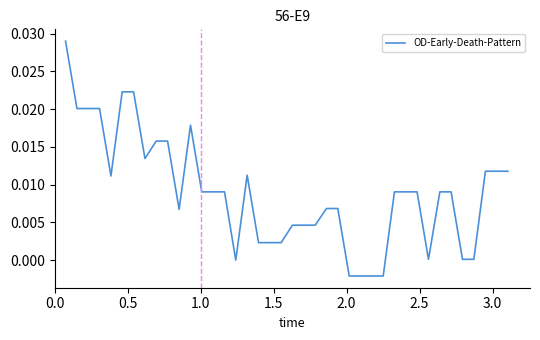

Does the chart display data point markers on the line(s)?

No